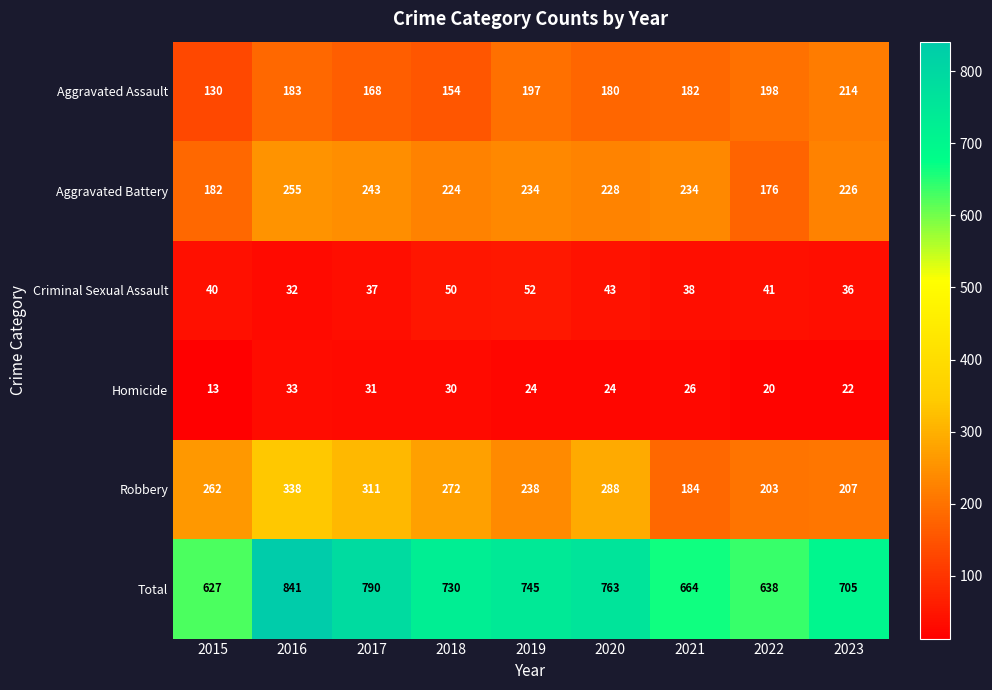

Count the number of categories in the chart.

9